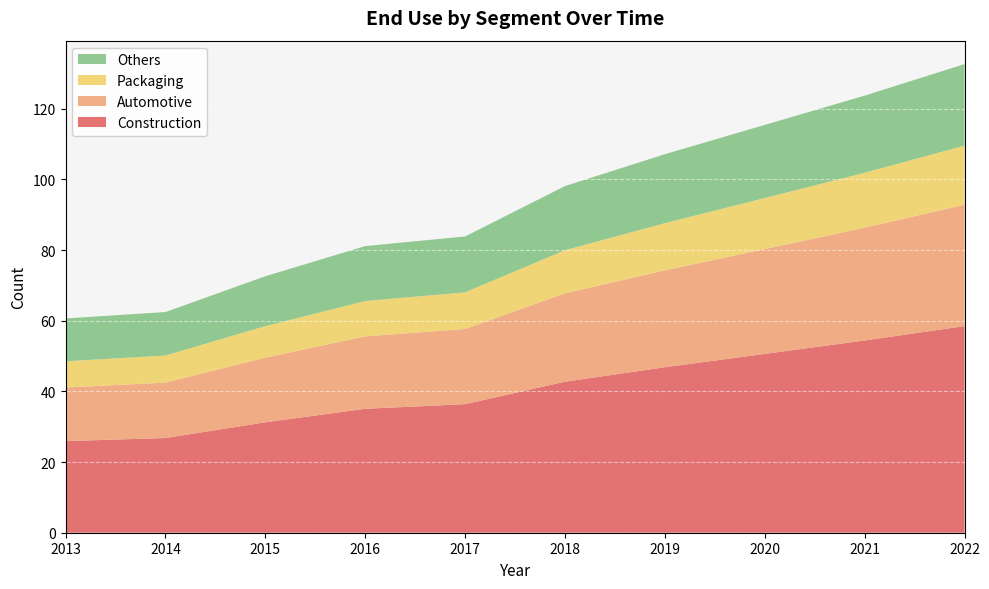

Reading left to right, list all the values displayed in this chart.

Construction: 2013=25.9	2014=26.8	2015=31.3	2016=35.1	2017=36.4	2018=42.8	2019=46.8	2020=50.6	2021=54.4	2022=58.5
Automotive: 2013=15.2	2014=15.7	2015=18.3	2016=20.5	2017=21.3	2018=25.0	2019=27.4	2020=29.7	2021=31.9	2022=34.4
Packaging: 2013=7.4	2014=7.7	2015=8.9	2016=10.0	2017=10.4	2018=12.2	2019=13.3	2020=14.4	2021=15.6	2022=16.7
Others: 2013=12.1	2014=12.3	2015=14.1	2016=15.6	2017=15.8	2018=18.2	2019=19.5	2020=20.7	2021=21.8	2022=23.1